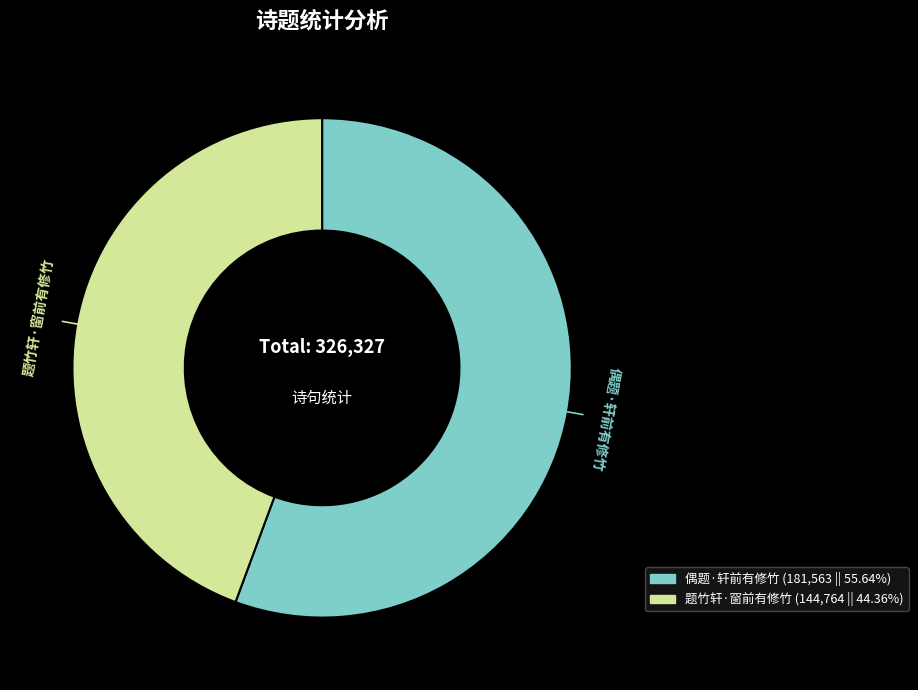

Count the number of slices in the pie.

2